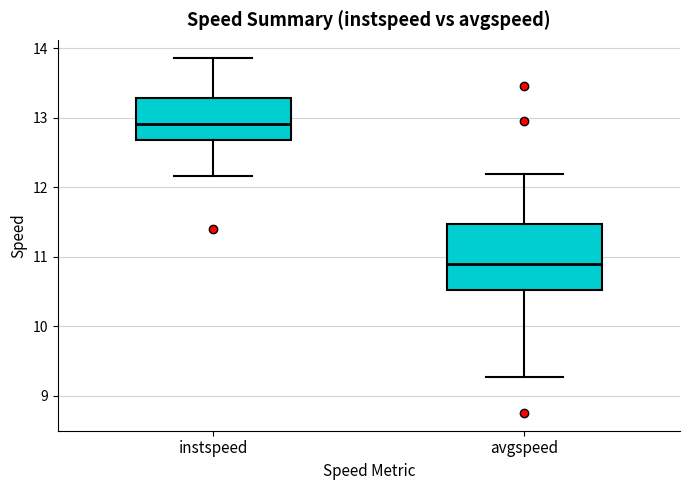

Which box has the lowest median line?

avgspeed